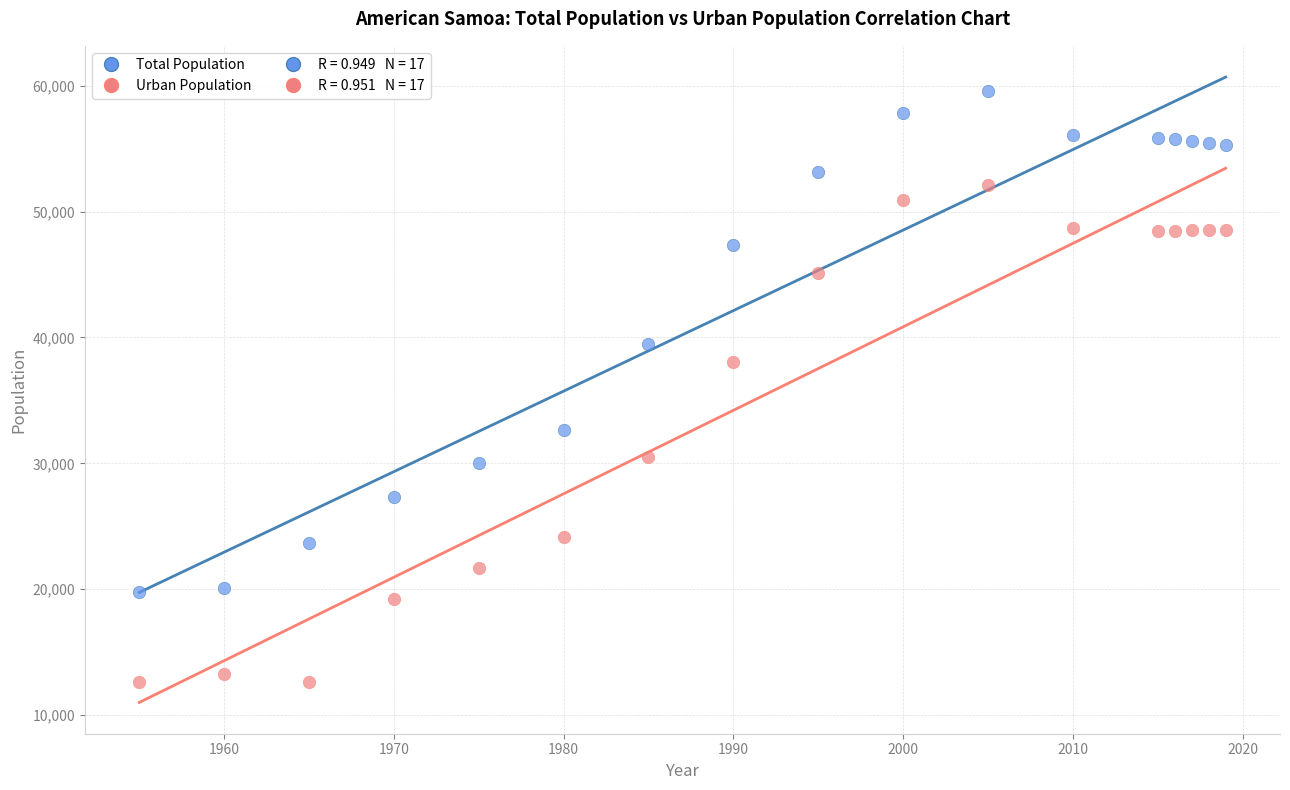

Across all series, what Y value is closest to 36087?

38076